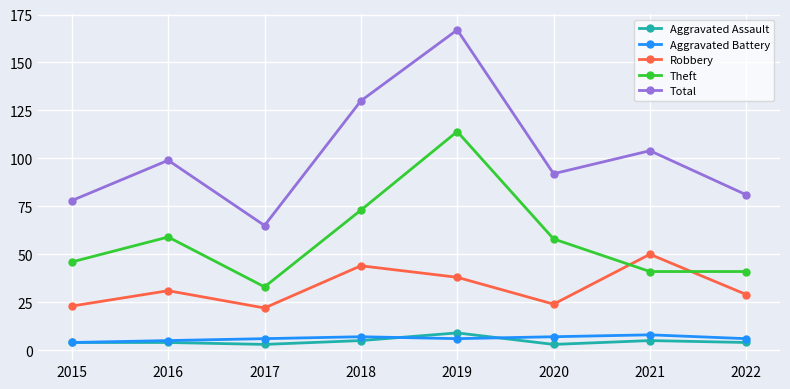

True or false: Robbery has more than 1 points higher than both neighbors.

True